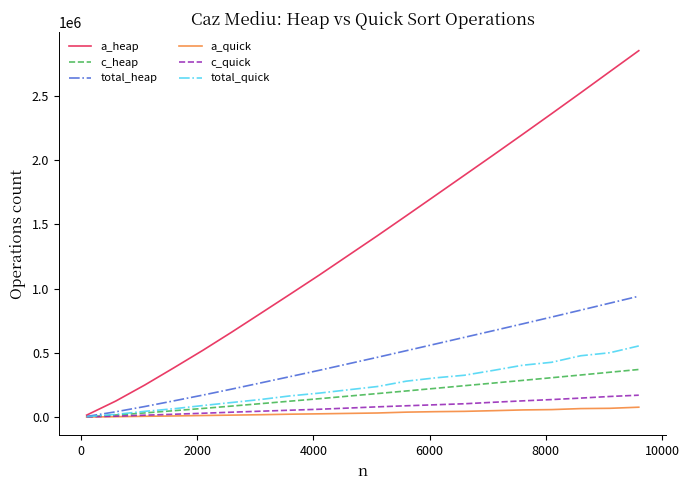

Which series has the largest range (max minus min)?

a_heap